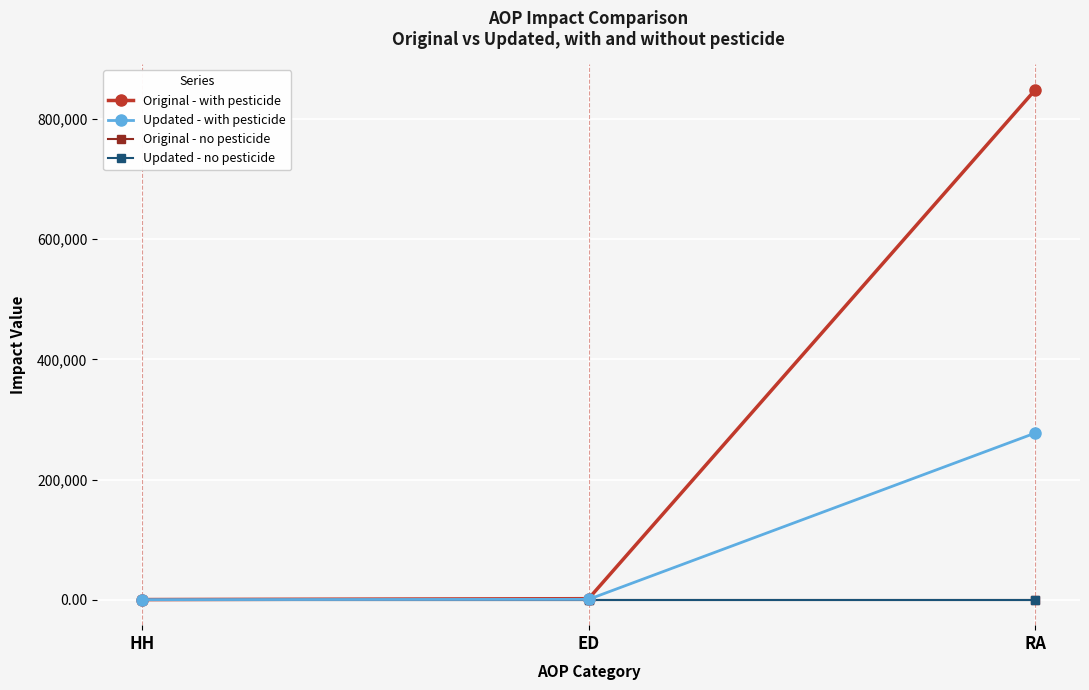

What is the label of the 2nd point from the left?

ED